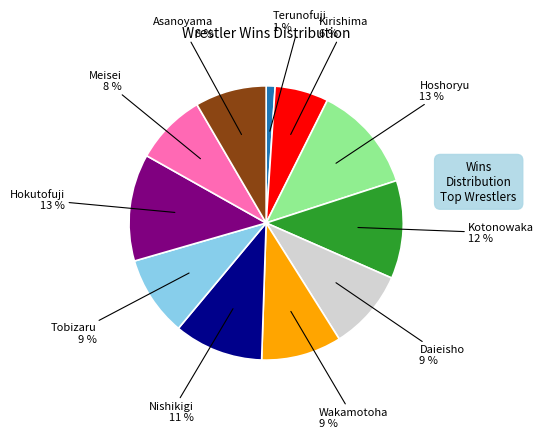

How many slices are in this pie chart?

11